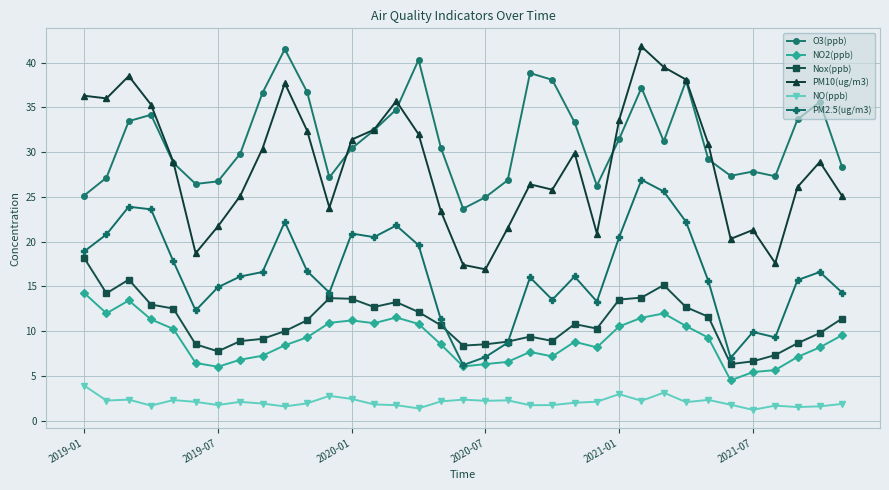

Which series has the largest total across all categories?

O3(ppb)